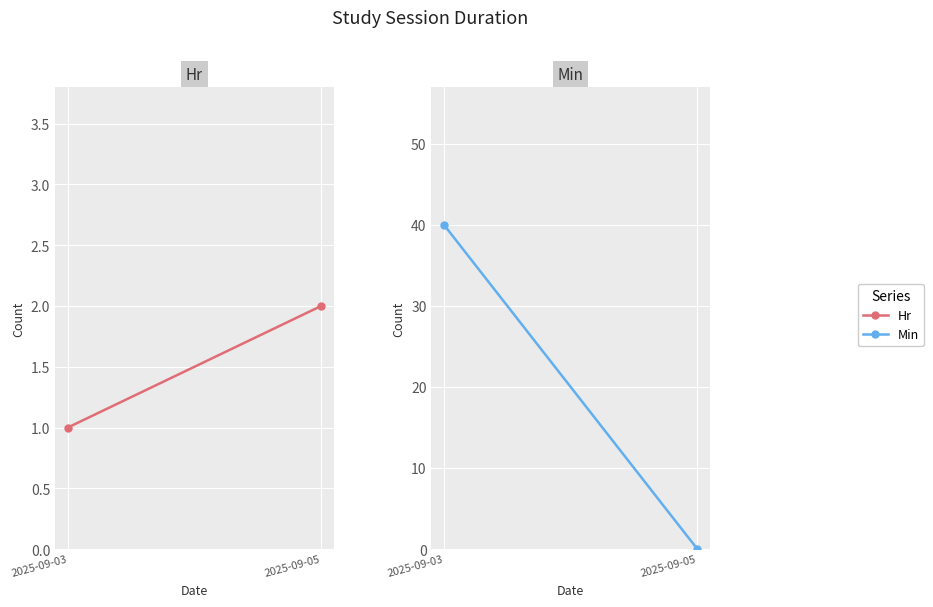

What is the difference between the highest and lowest values at 2025-09-03?

39